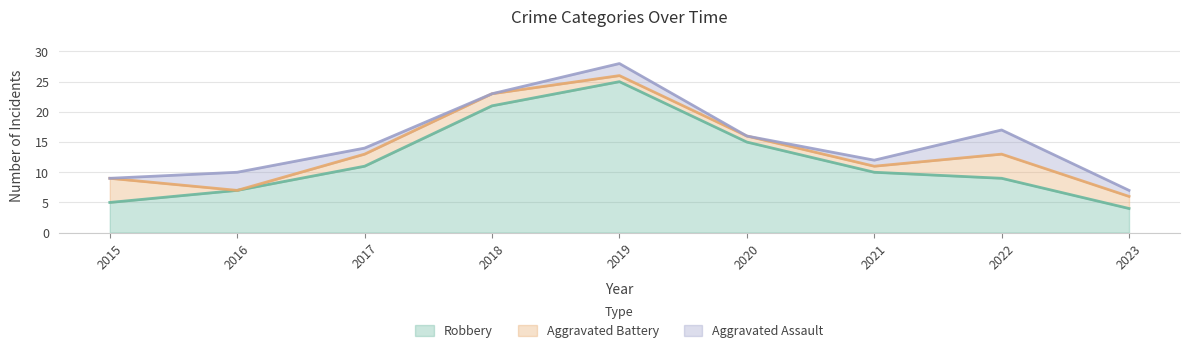

The Robbery series shows 11 at 2017. True or false?

True